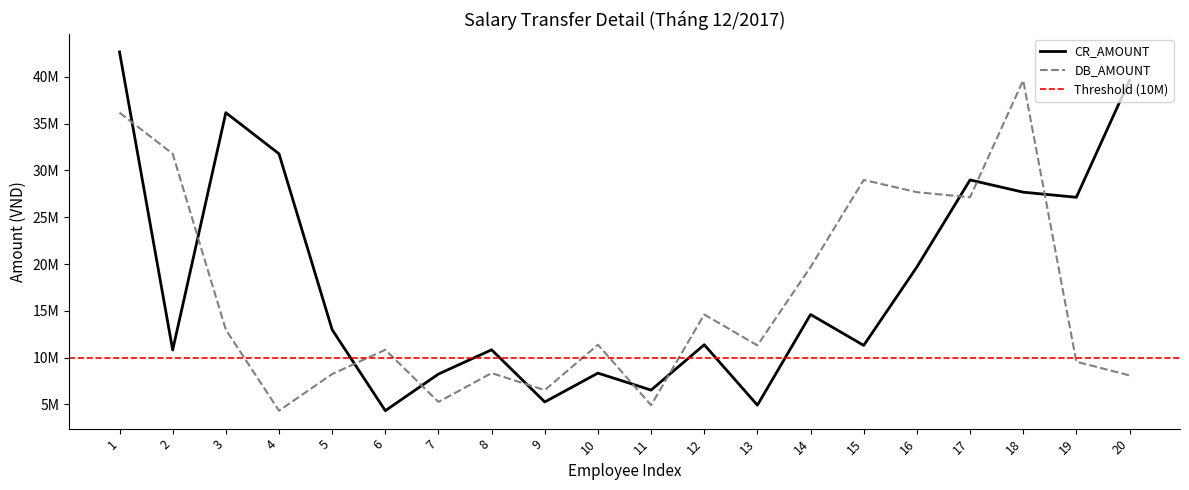

Does the chart display data point markers on the line(s)?

No